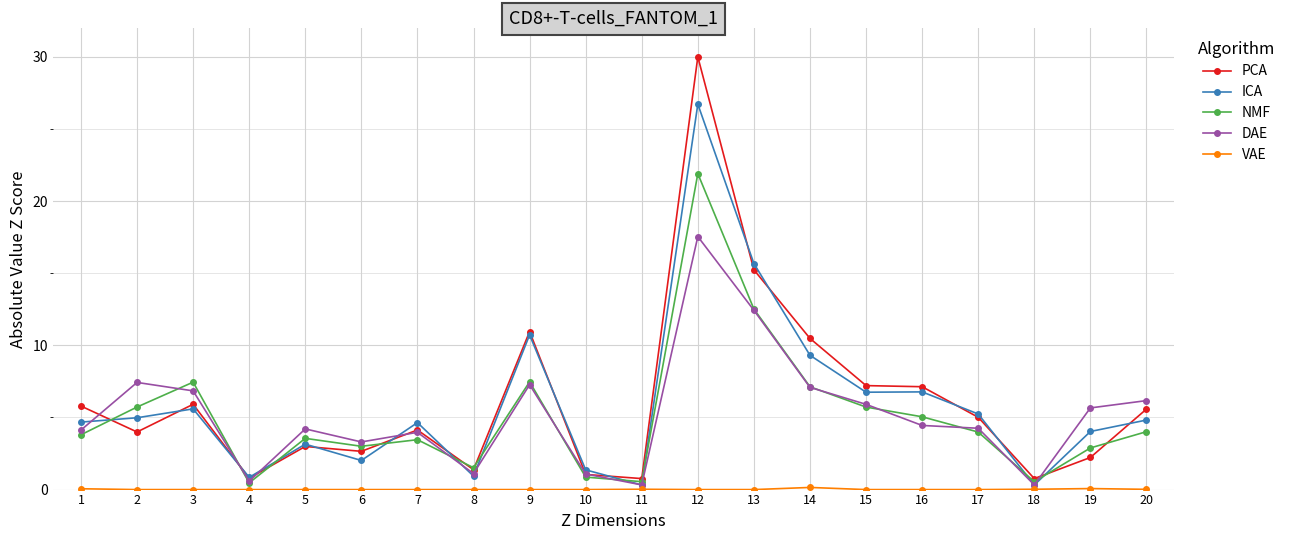

True or false: ICA has more than 1 points higher than both neighbors.

True